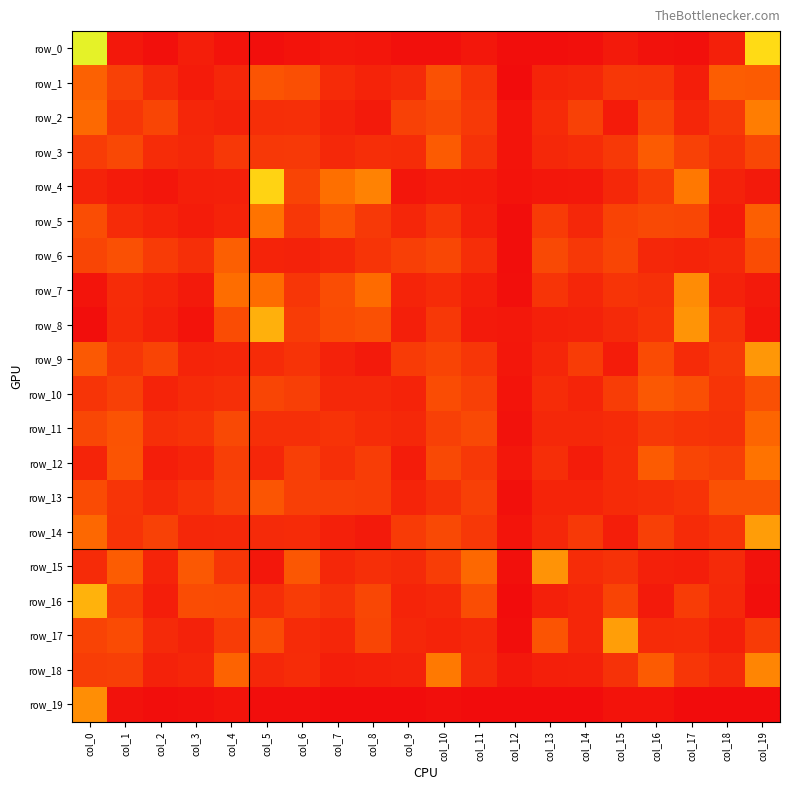

What is the sum of all row_6 values?

1.0